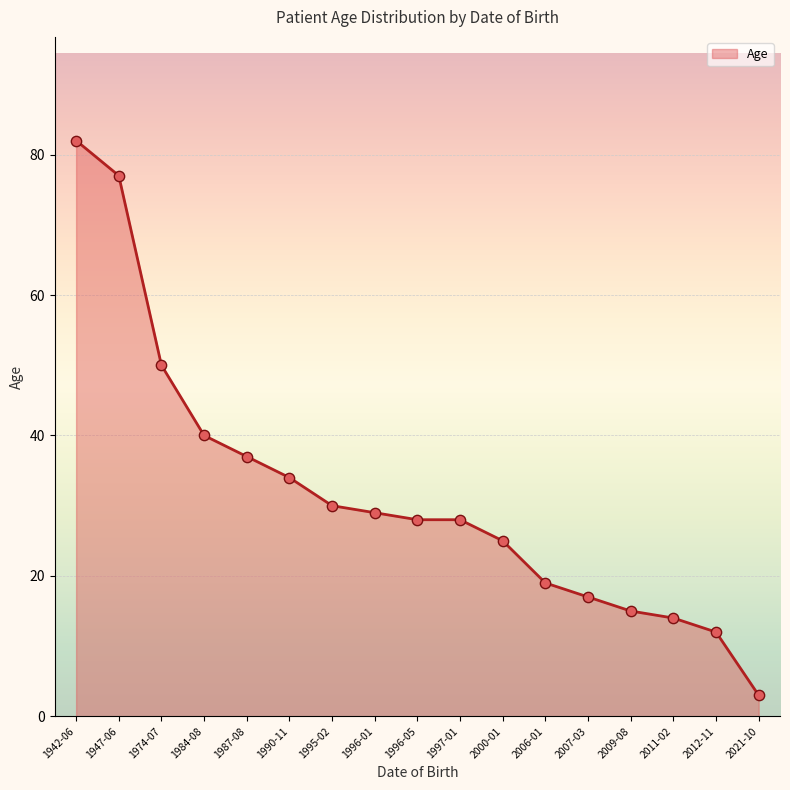

Between 2012-11 and 2011-02, which is larger?

2011-02